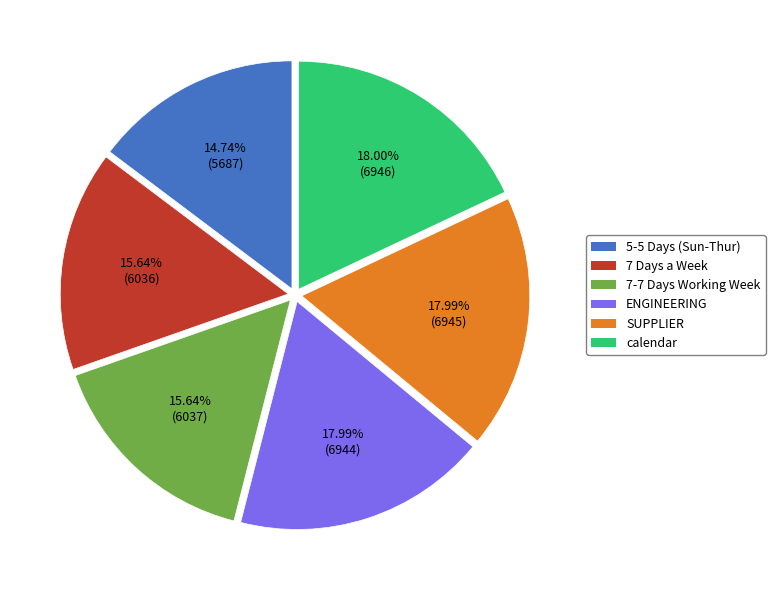

Count the number of slices in the pie.

6